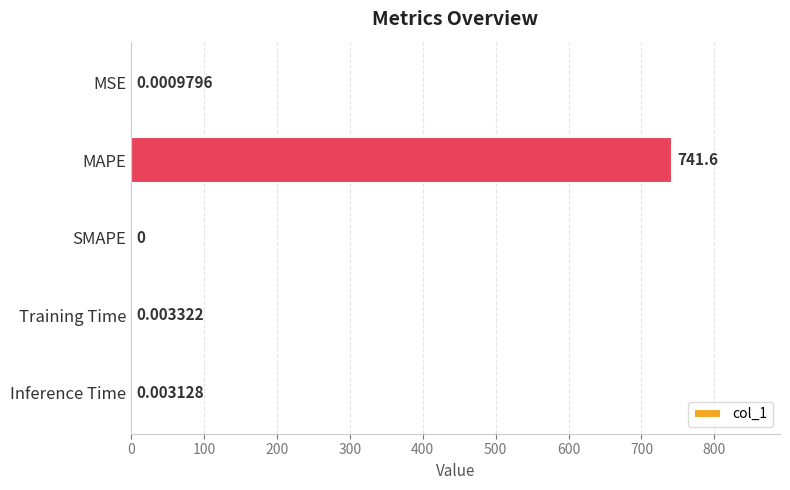

How many positive values are there?

4